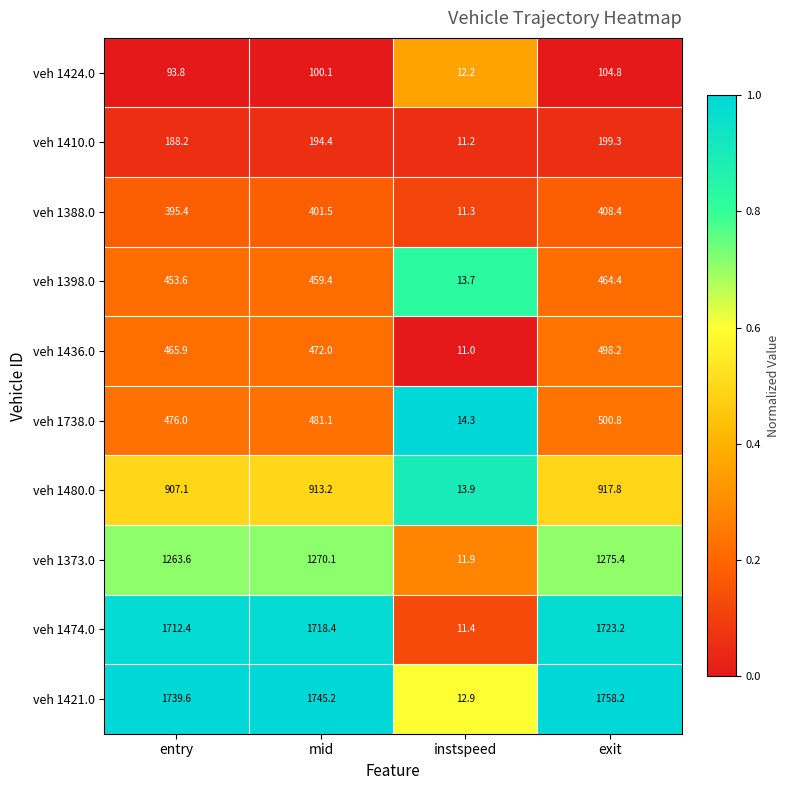

How many values in the veh 1410.0 series are below 194?

2